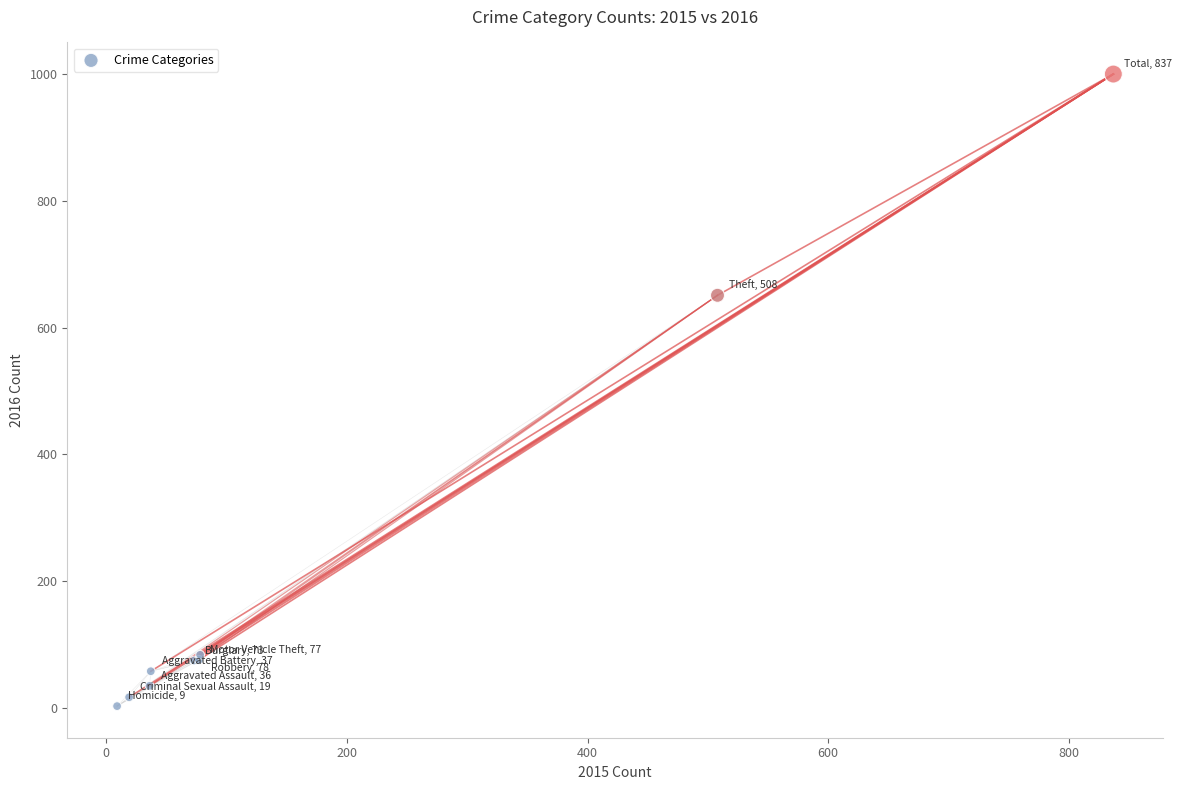

What Y value in the scatter plot is closest to 501?

651